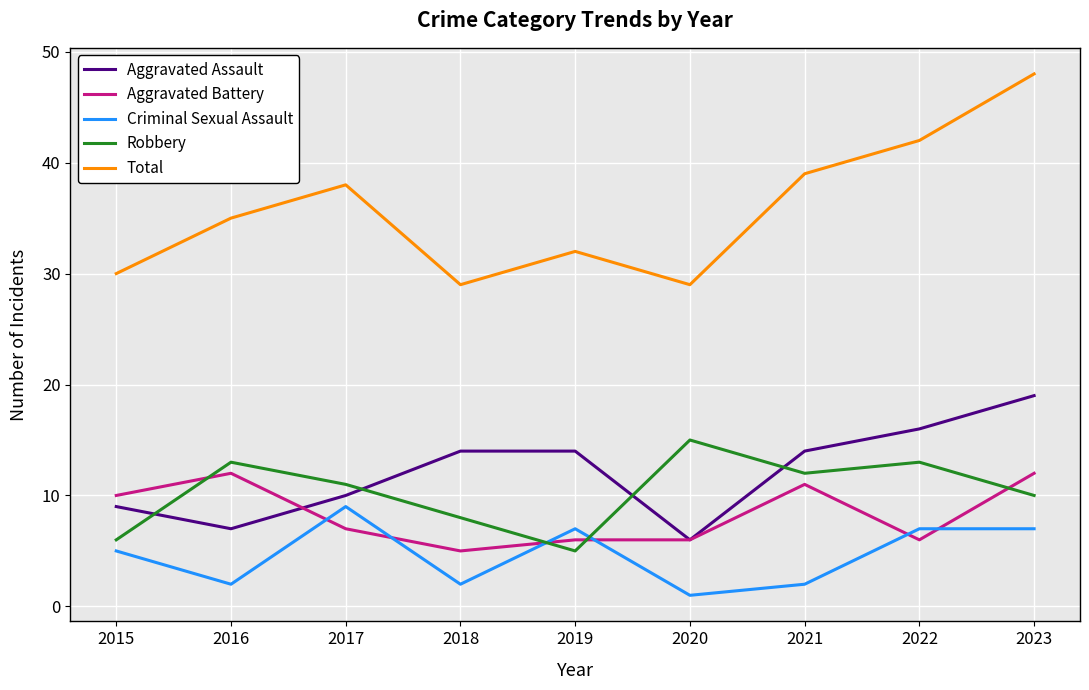

What is the difference between the second highest and second lowest values in the Total series?

13